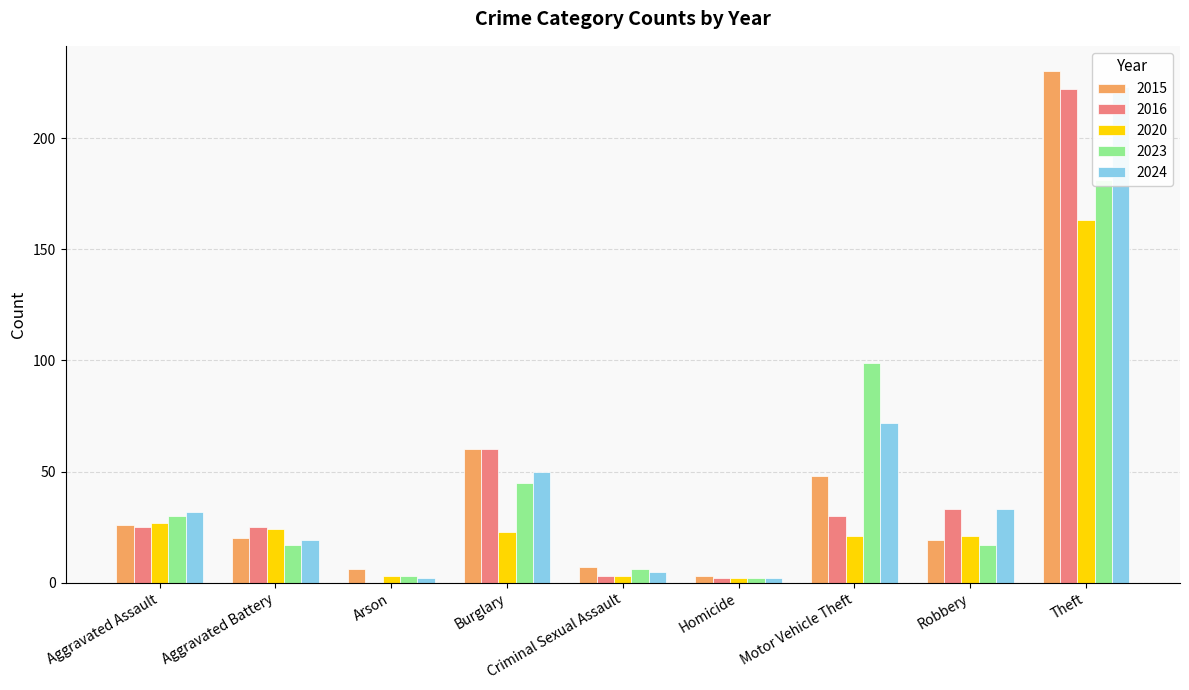

Does the chart contain stacked bars?

No